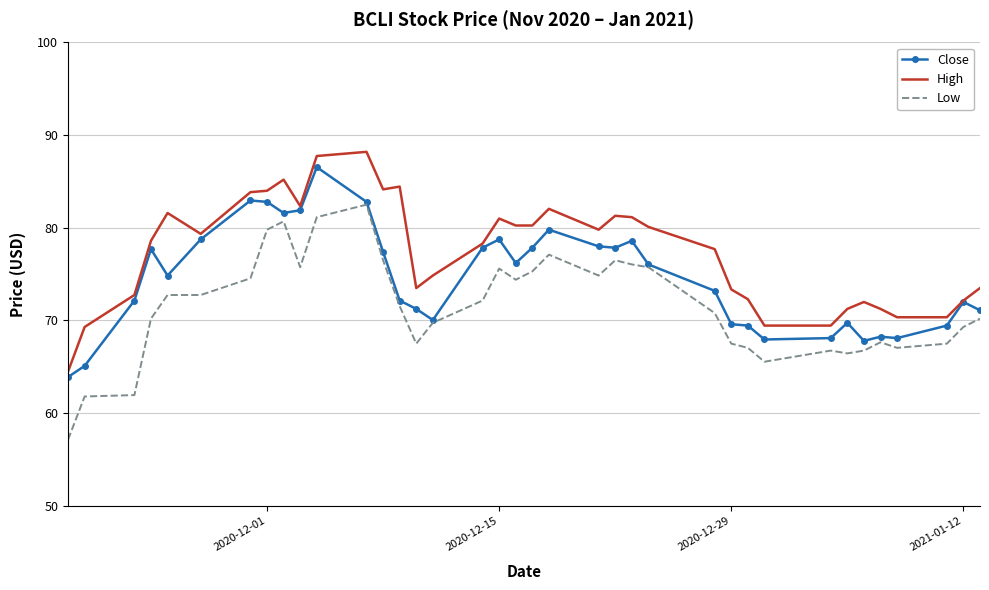

Which series has the largest total across all categories?

High